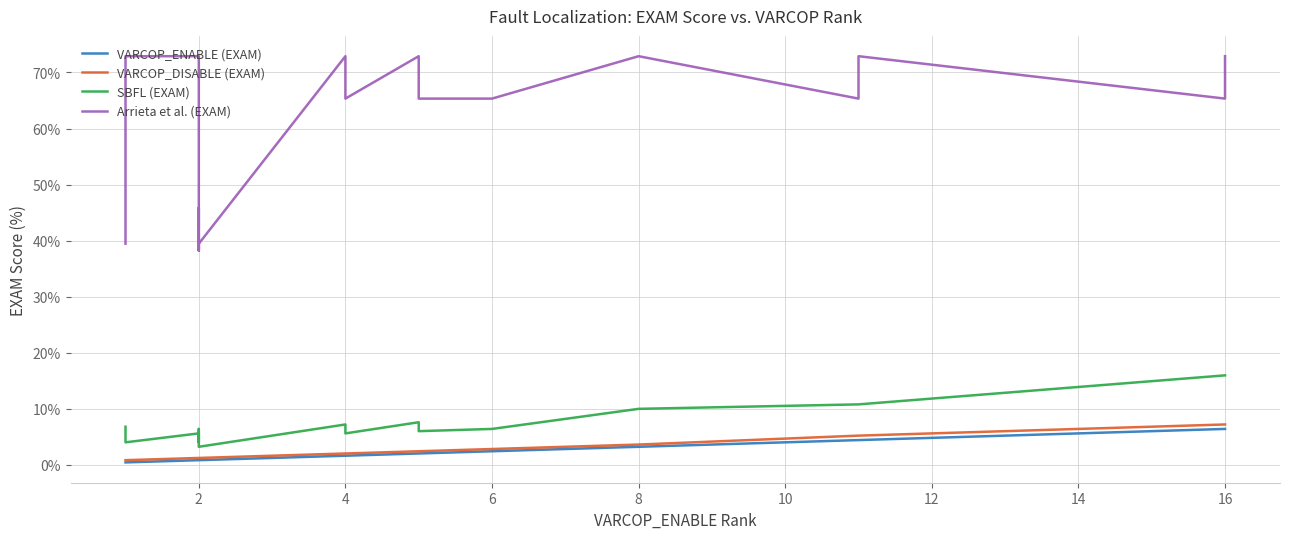

What is the label of the 15th point from the right?

2